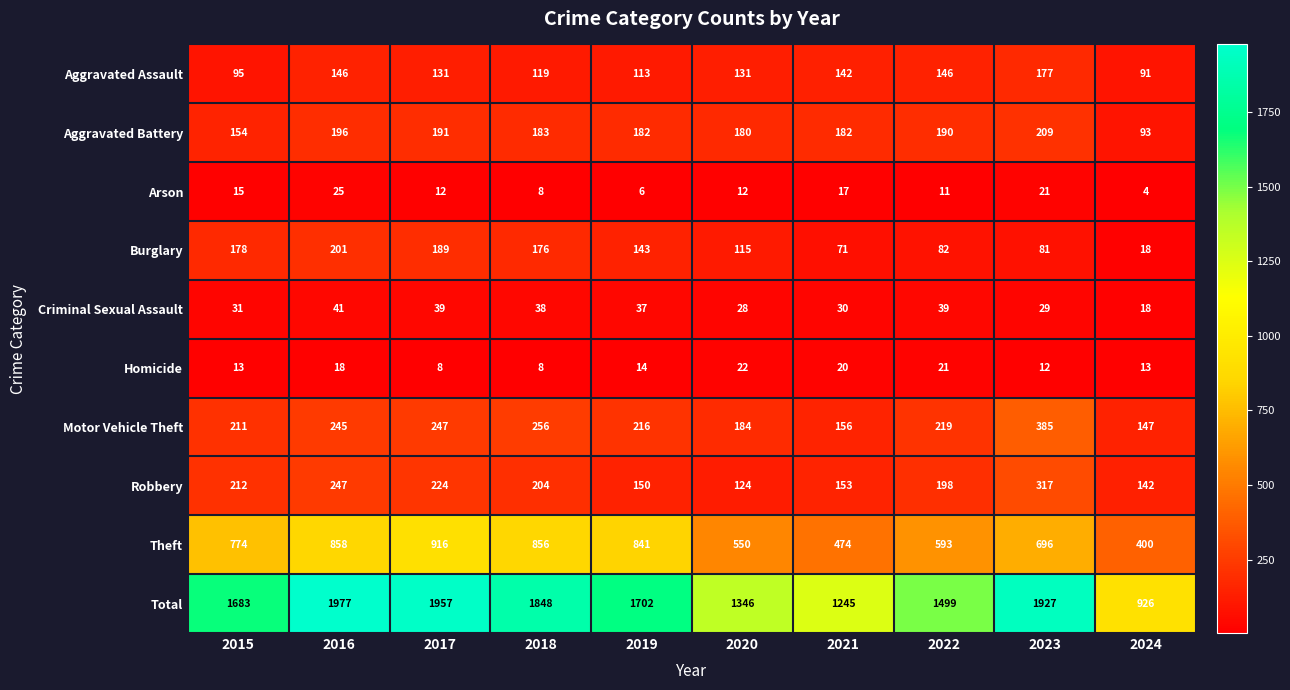

Is the value of Homicide at 2017 greater than the value of Robbery at 2016?

No